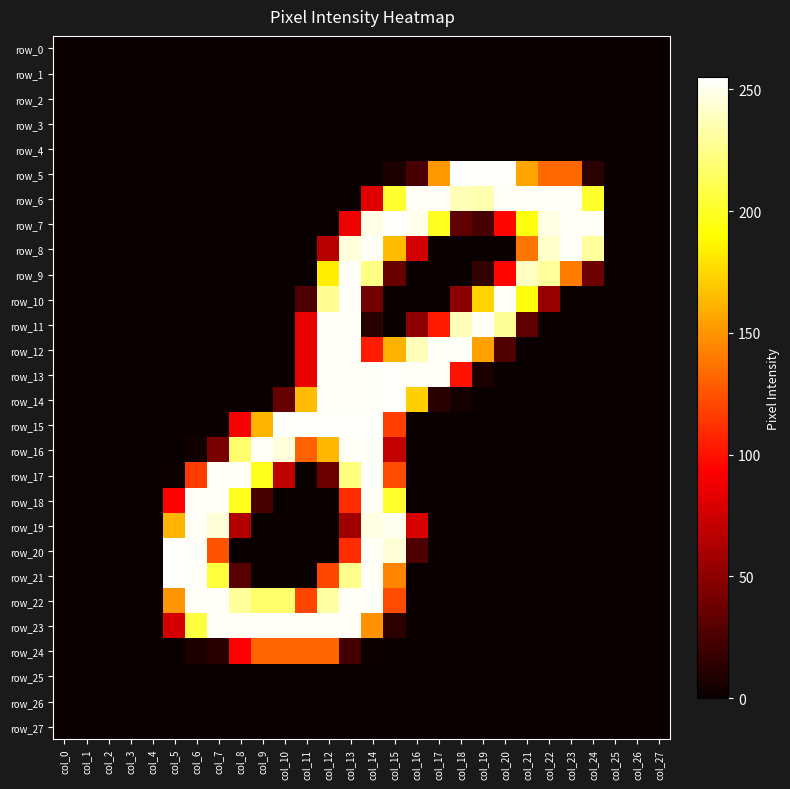

Reading left to right, what are all the values shown in this chart?

row_0: 0	0	0	0	0	0	0	0	0	0	0	0	0	0	0	0	0	0	0	0	0	0	0	0	0	0	0	0
row_1: 0	0	0	0	0	0	0	0	0	0	0	0	0	0	0	0	0	0	0	0	0	0	0	0	0	0	0	0
row_2: 0	0	0	0	0	0	0	0	0	0	0	0	0	0	0	0	0	0	0	0	0	0	0	0	0	0	0	0
row_3: 0	0	0	0	0	0	0	0	0	0	0	0	0	0	0	0	0	0	0	0	0	0	0	0	0	0	0	0
row_4: 0	0	0	0	0	0	0	0	0	0	0	0	0	0	0	0	0	0	0	0	0	0	0	0	0	0	0	0
row_5: 0	0	0	0	0	0	0	0	0	0	0	0	0	0	0	7	24	151	255	254	254	156	133	133	12	0	0	0
row_6: 0	0	0	0	0	0	0	0	0	0	0	0	0	0	82	203	253	253	237	235	253	253	253	253	202	0	0	0
row_7: 0	0	0	0	0	0	0	0	0	0	0	0	0	86	249	254	250	199	32	23	96	194	248	253	253	0	0	0
row_8: 0	0	0	0	0	0	0	0	0	0	0	0	66	246	253	165	76	0	0	0	0	138	242	253	230	0	0	0
row_9: 0	0	0	0	0	0	0	0	0	0	0	0	184	253	224	35	0	0	0	15	96	240	230	140	38	0	0	0
row_10: 0	0	0	0	0	0	0	0	0	0	0	25	228	253	40	0	0	0	49	174	253	194	54	0	0	0	0	0
row_11: 0	0	0	0	0	0	0	0	0	0	0	85	253	253	11	0	49	103	238	253	229	32	0	0	0	0	0	0
row_12: 0	0	0	0	0	0	0	0	0	0	0	85	253	253	104	161	238	253	253	155	26	0	0	0	0	0	0	0
row_13: 0	0	0	0	0	0	0	0	0	0	0	85	253	253	253	254	253	253	100	7	0	0	0	0	0	0	0	0
row_14: 0	0	0	0	0	0	0	0	0	0	35	165	253	253	253	254	172	11	4	0	0	0	0	0	0	0	0	0
row_15: 0	0	0	0	0	0	0	0	90	162	254	254	254	254	254	117	0	0	0	0	0	0	0	0	0	0	0	0
row_16: 0	0	0	0	0	0	3	42	218	253	246	130	163	253	253	70	0	0	0	0	0	0	0	0	0	0	0	0
row_17: 0	0	0	0	0	2	116	253	253	198	69	0	37	222	253	122	0	0	0	0	0	0	0	0	0	0	0	0
row_18: 0	0	0	0	0	94	253	253	198	24	0	0	0	110	253	202	0	0	0	0	0	0	0	0	0	0	0	0
row_19: 0	0	0	0	0	162	253	245	64	0	0	0	0	57	248	251	78	0	0	0	0	0	0	0	0	0	0	0
row_20: 0	0	0	0	0	254	253	125	0	0	0	0	0	110	253	245	26	0	0	0	0	0	0	0	0	0	0	0
row_21: 0	0	0	0	0	254	253	206	29	0	0	0	120	226	253	144	0	0	0	0	0	0	0	0	0	0	0	0
row_22: 0	0	0	0	0	150	253	253	230	218	218	120	232	253	253	122	0	0	0	0	0	0	0	0	0	0	0	0
row_23: 0	0	0	0	0	77	207	253	253	253	253	253	253	253	149	12	0	0	0	0	0	0	0	0	0	0	0	0
row_24: 0	0	0	0	0	0	7	11	93	132	132	132	132	22	1	0	0	0	0	0	0	0	0	0	0	0	0	0
row_25: 0	0	0	0	0	0	0	0	0	0	0	0	0	0	0	0	0	0	0	0	0	0	0	0	0	0	0	0
row_26: 0	0	0	0	0	0	0	0	0	0	0	0	0	0	0	0	0	0	0	0	0	0	0	0	0	0	0	0
row_27: 0	0	0	0	0	0	0	0	0	0	0	0	0	0	0	0	0	0	0	0	0	0	0	0	0	0	0	0